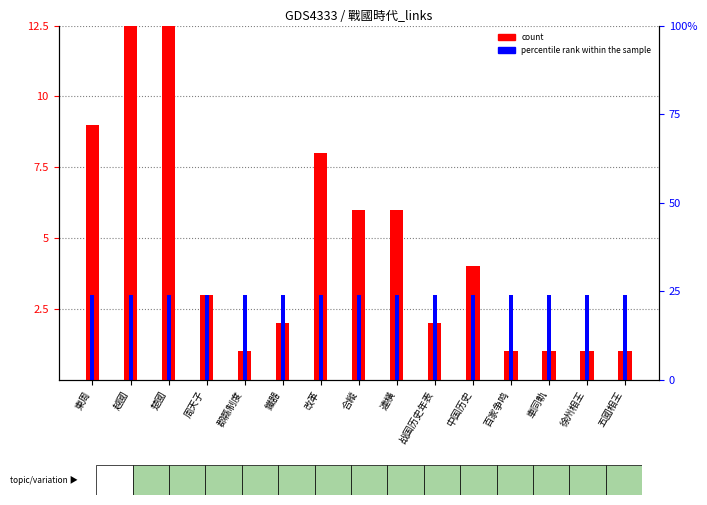

List the series in order of their overall mean, lowest first.

percentile rank within the sample, count